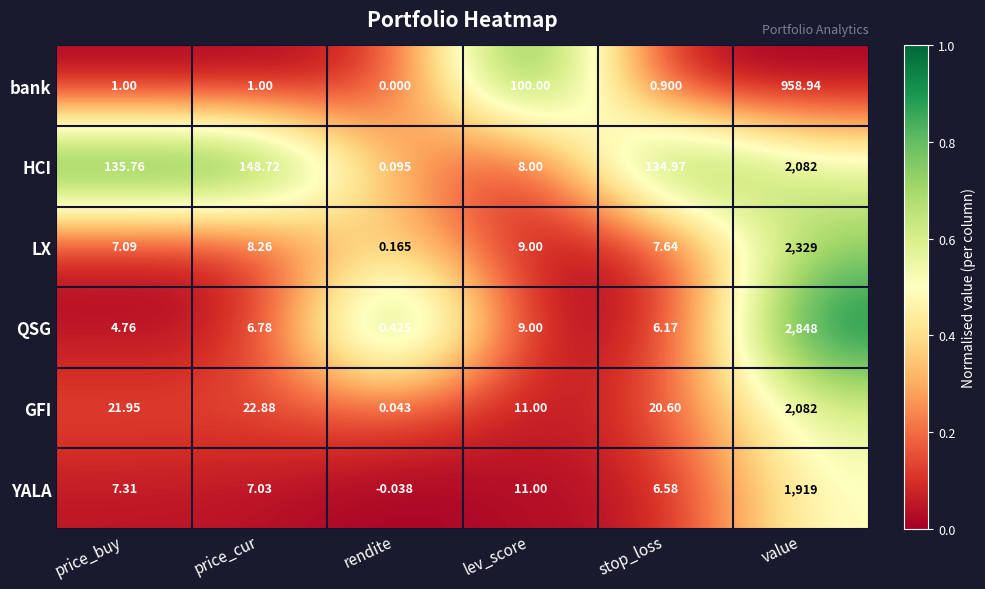

Is the value of GFI at rendite greater than the value of QSG at price_cur?

No